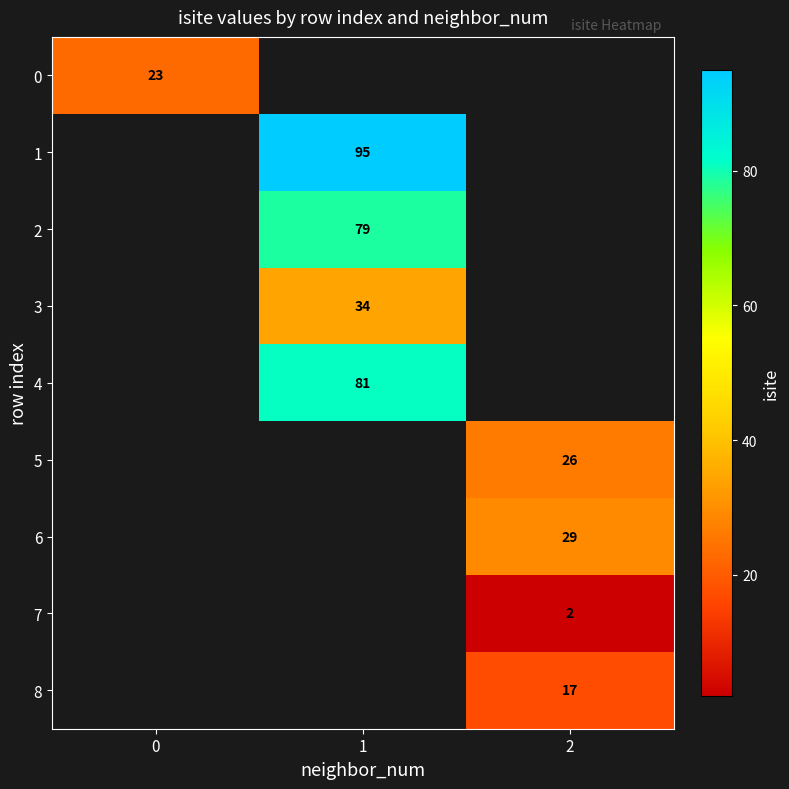

True or false: 7 has a value of 2 at 2.

True